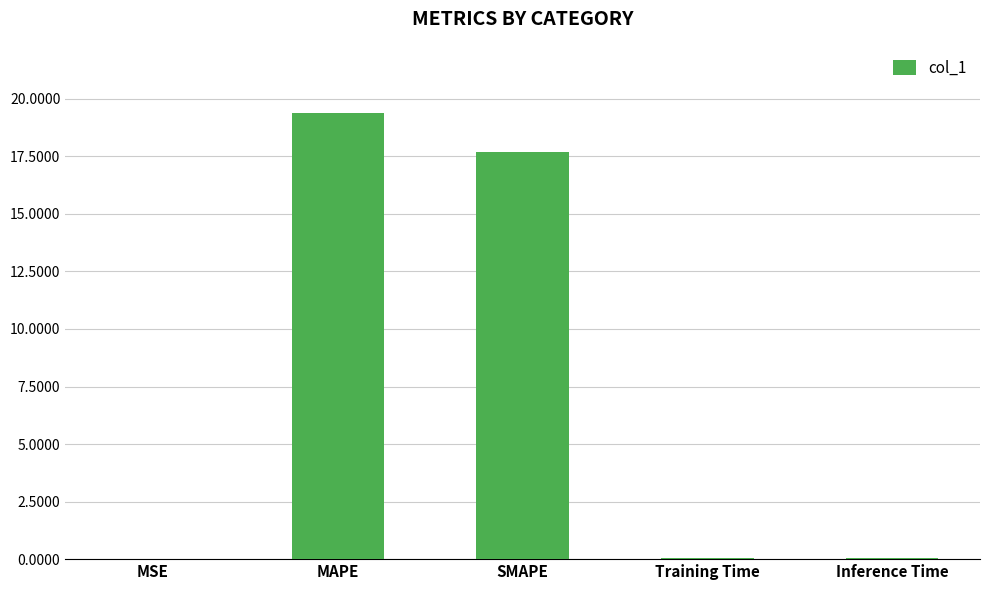

The chart shows a value of 30.6 at SMAPE. True or false?

False